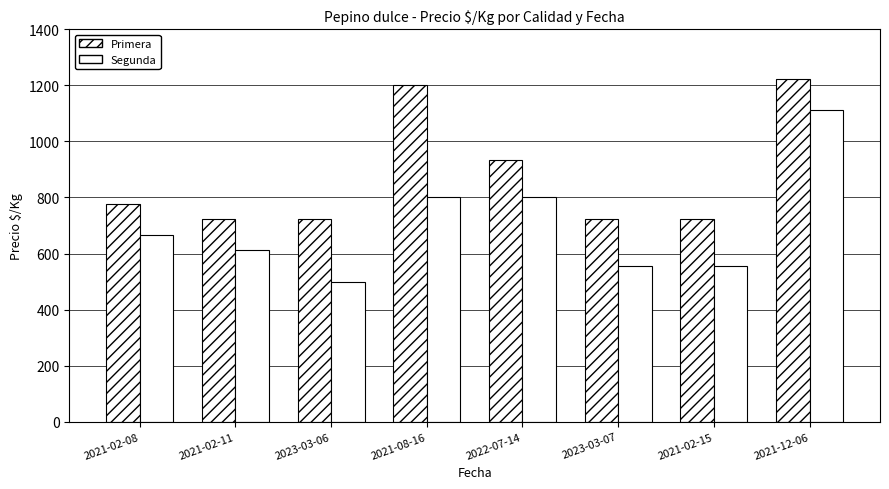

Reading left to right, what are all the values shown in this chart?

Primera: 778	722	722	1200	933	722	722	1222
Segunda: 667	611	500	800	800	556	556	1111